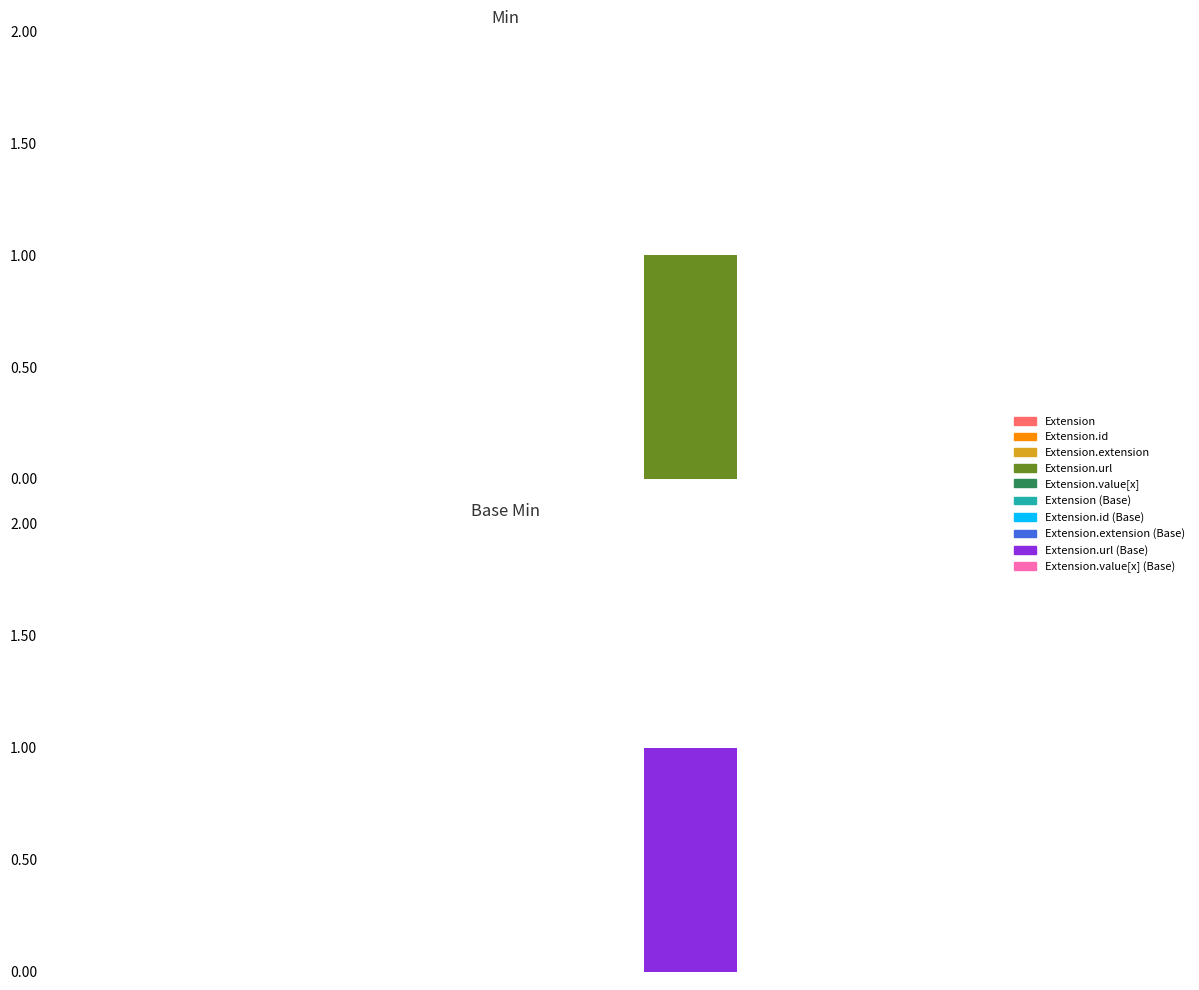

The Min series shows 0 at Extension. True or false?

True